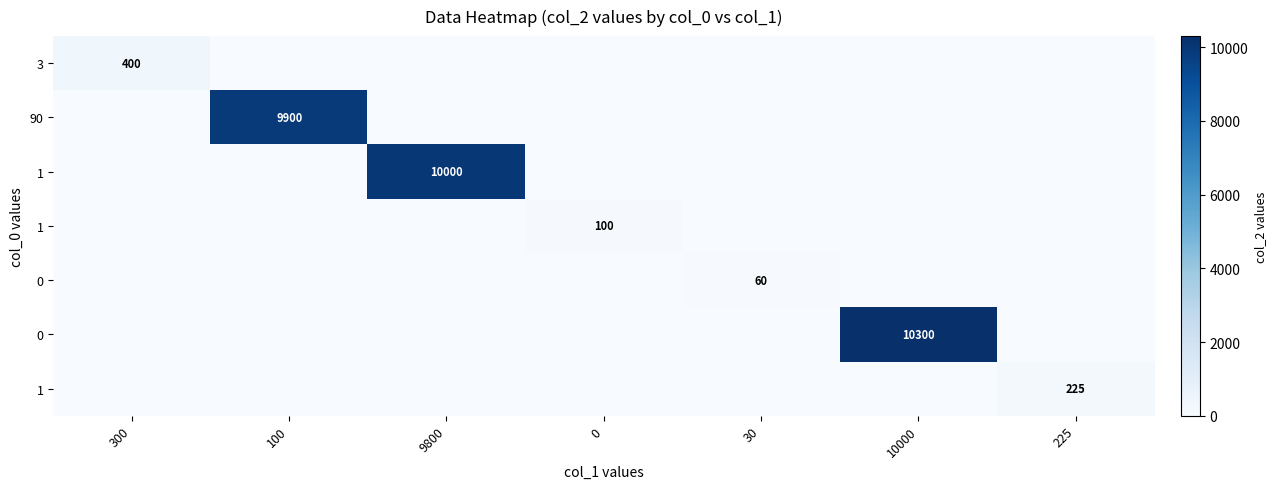

At how many categories does at least one series exceed 8324?

3